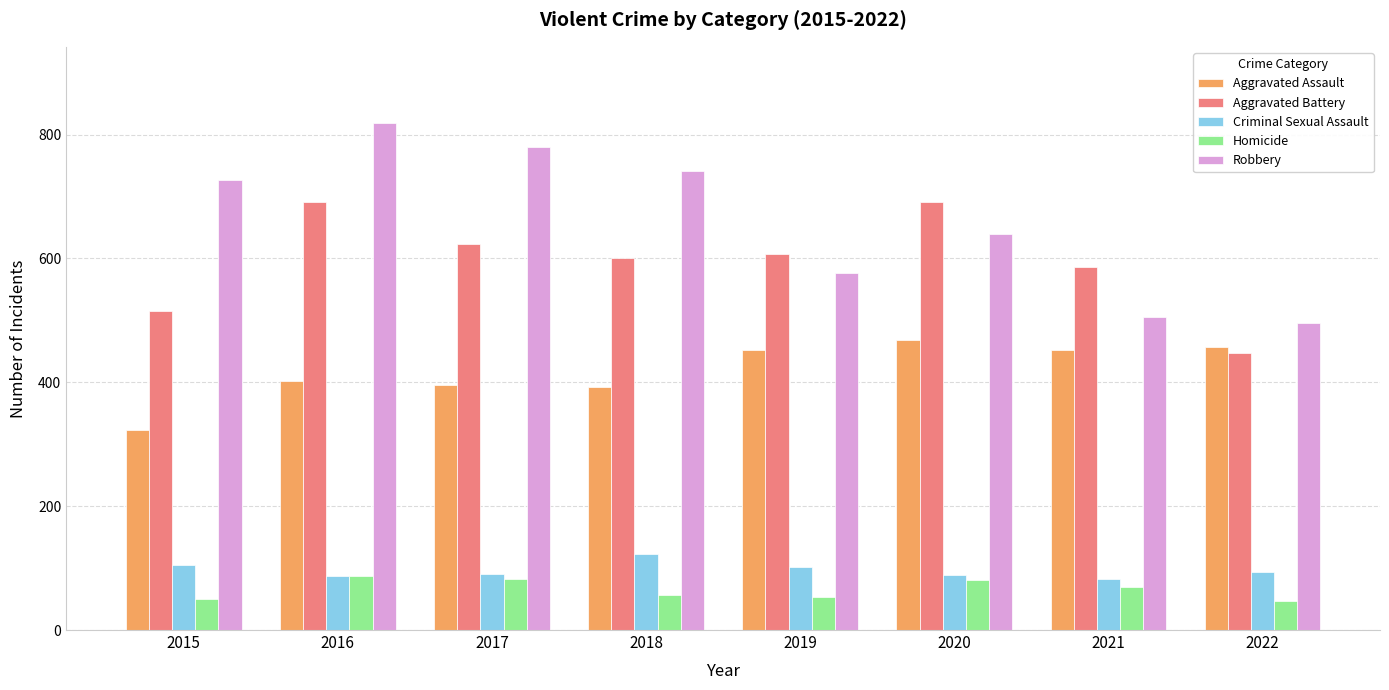

What is the approximate value of Criminal Sexual Assault at 2021, to the nearest 5?

80